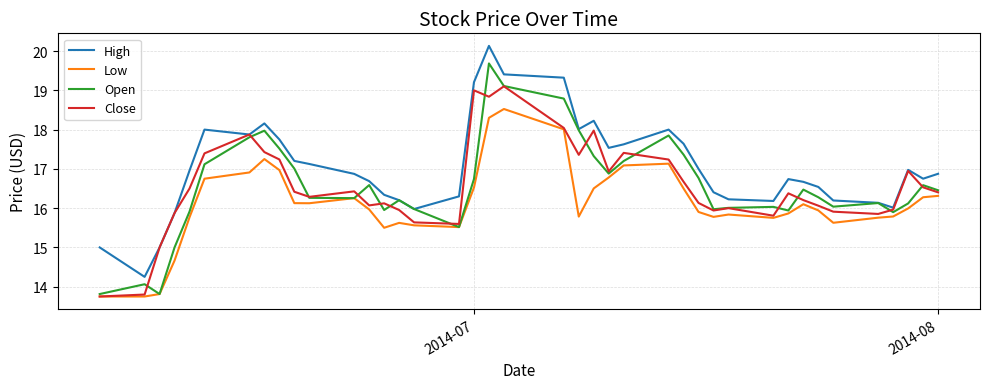

What is the difference between the maximum and second lowest values in the Close series?

5.3